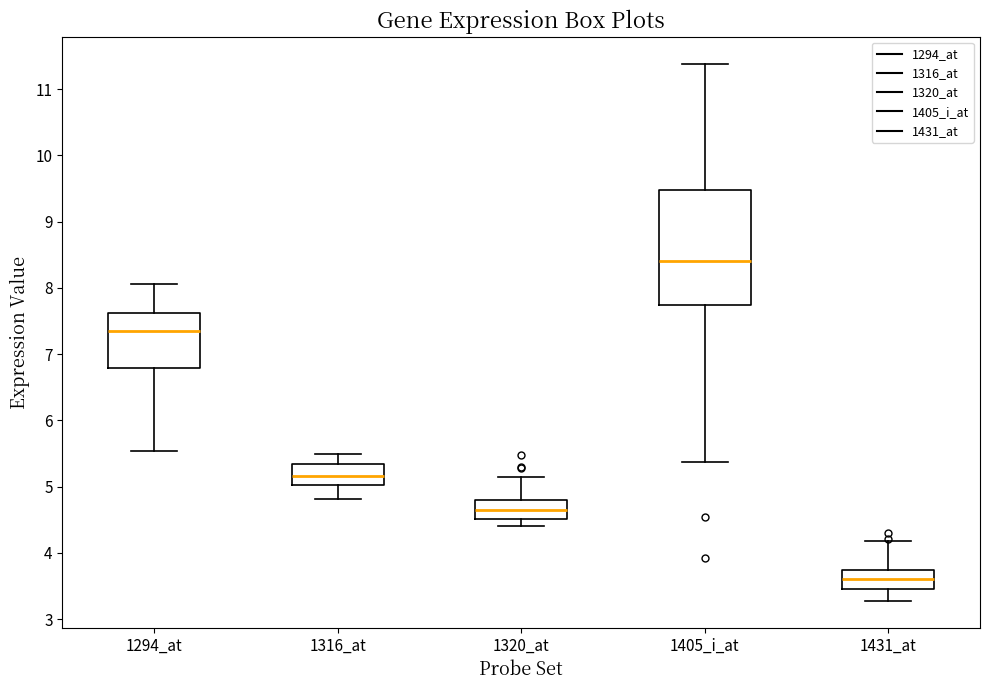

Which box's median line is the highest?

1405_i_at